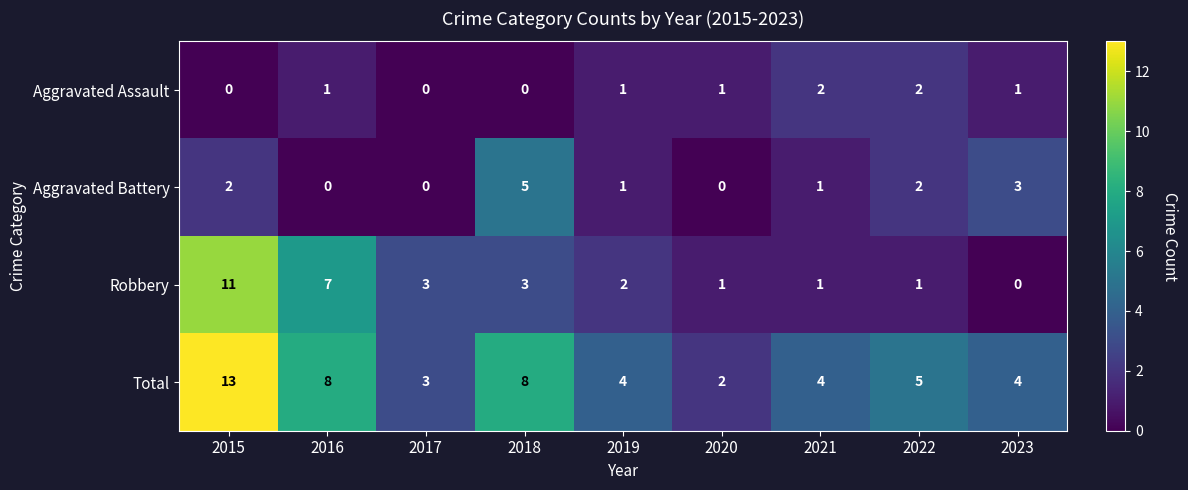

What is the sum of all Robbery values?

29